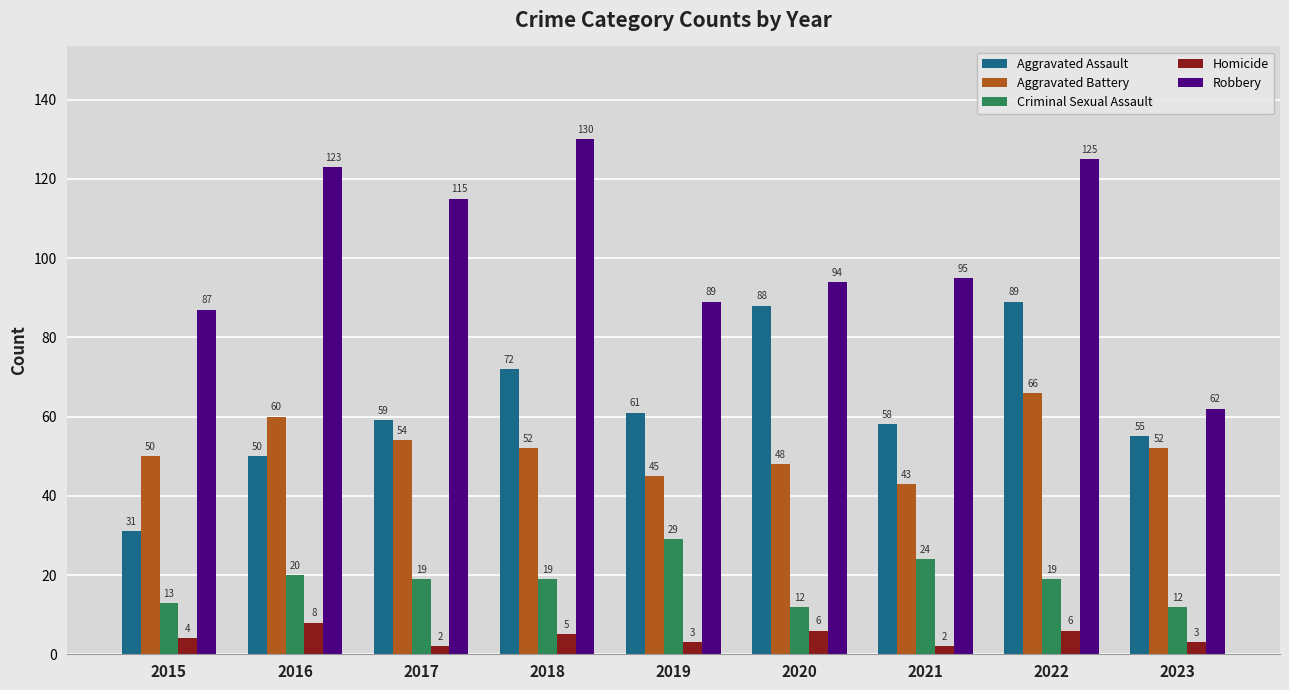

The value of Aggravated Battery at 2023 is 52. True or false?

True